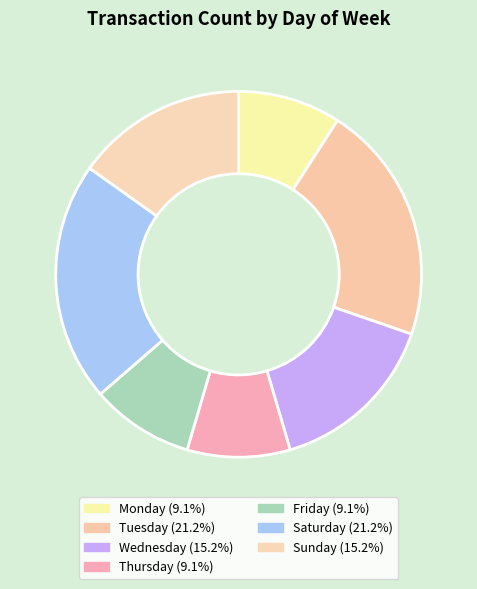

How many segments does this pie chart have?

7